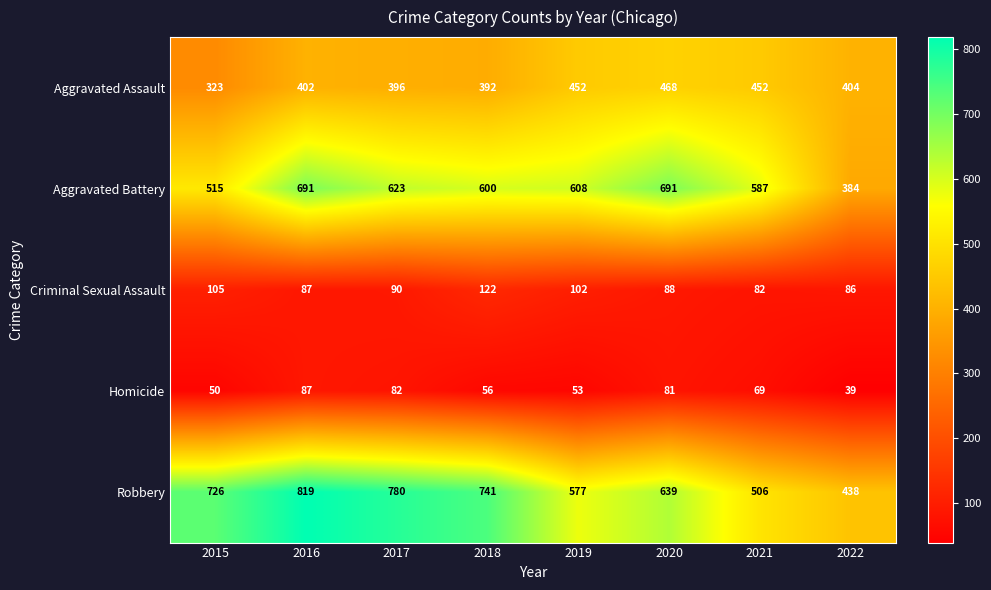

Which series has the largest range (max minus min)?

Robbery